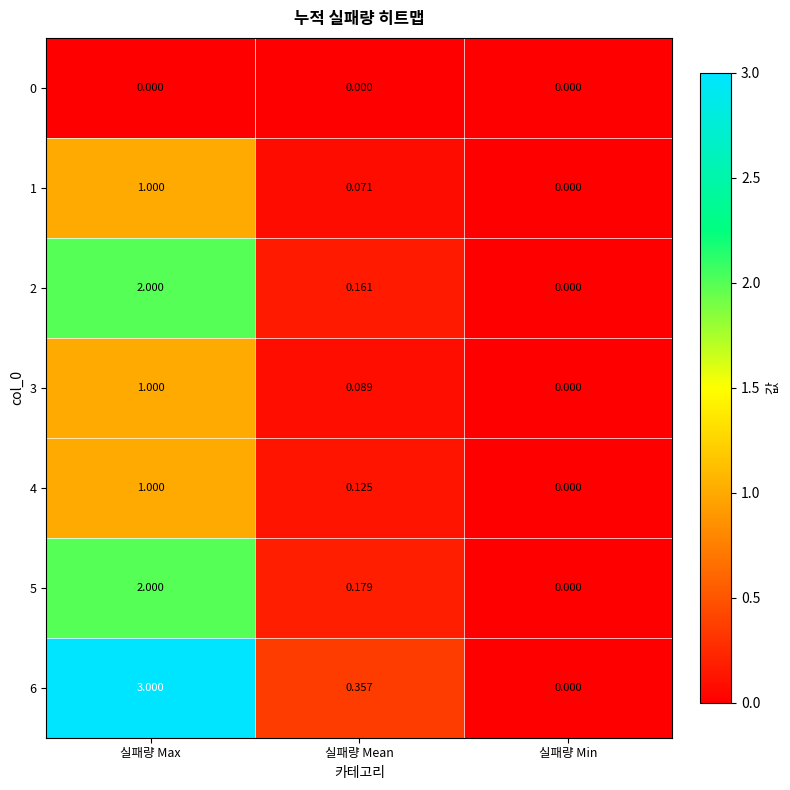

Is the value of 2 at 실패량 Max greater than the value of 1 at 실패량 Min?

Yes